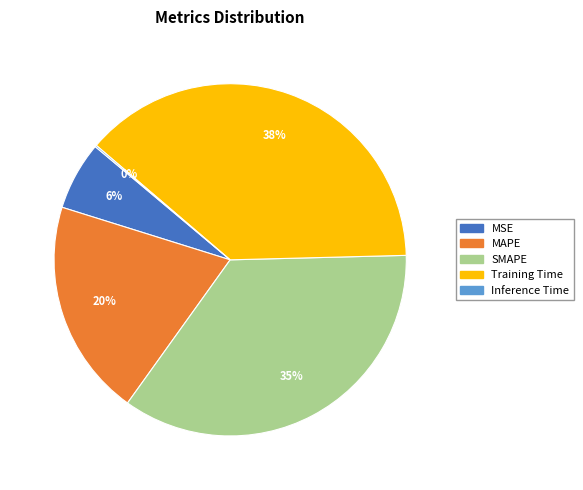

Which category has the biggest portion of the pie?

Training Time